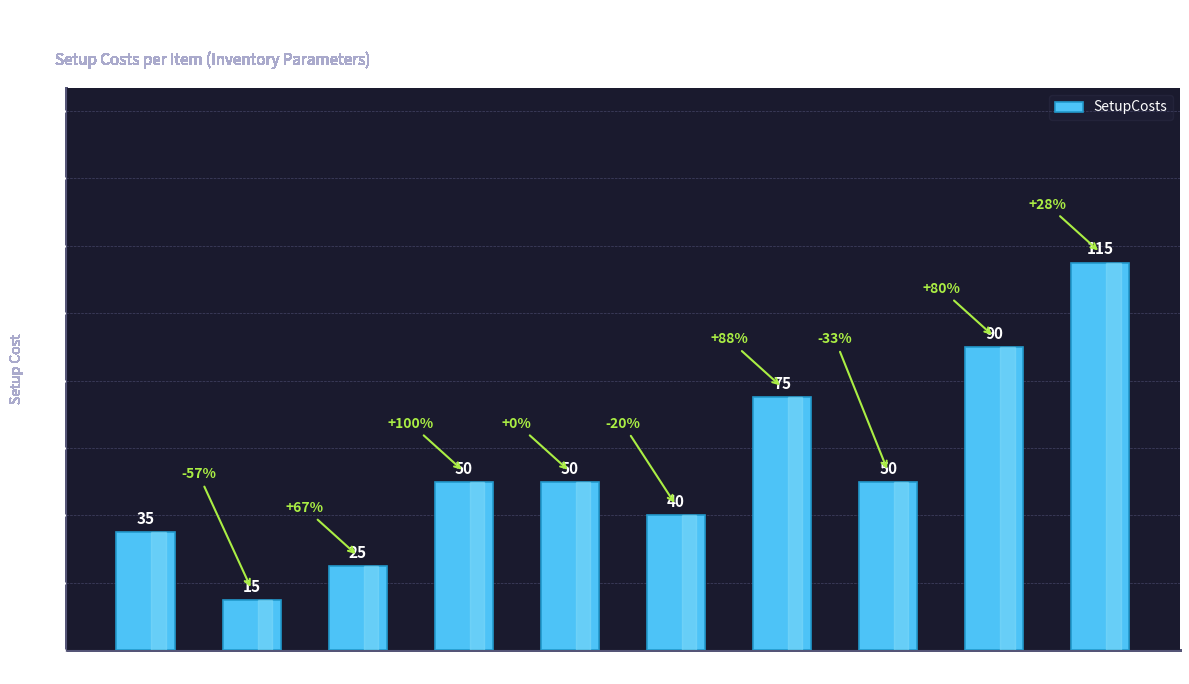

Which label corresponds to the largest value in the chart?

Item 10